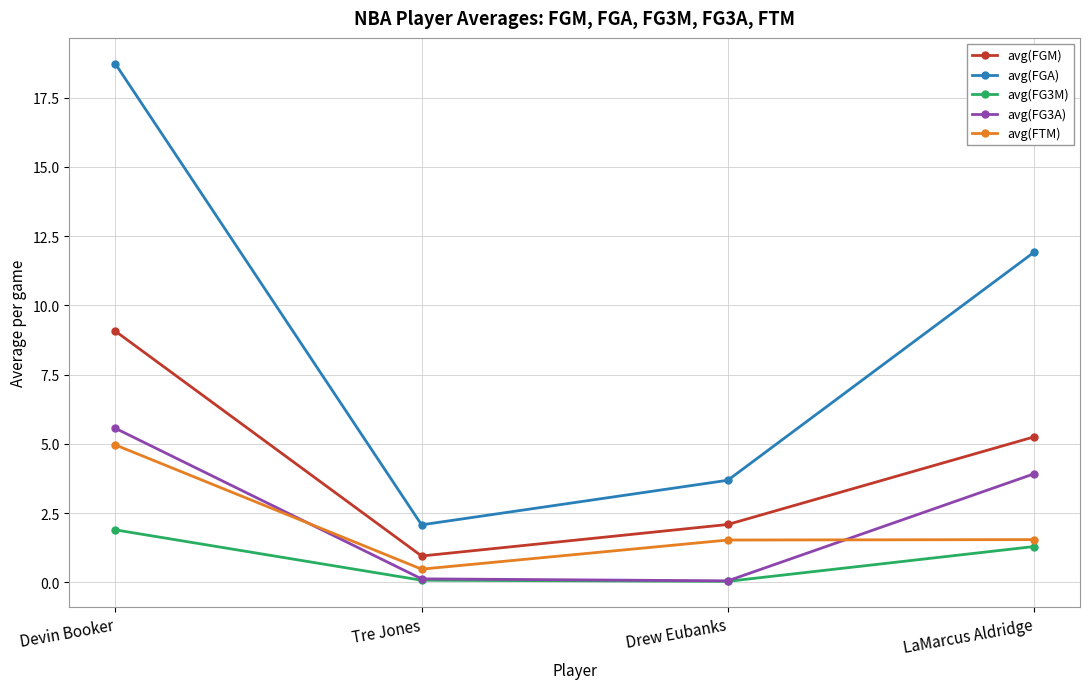

What value does the avg(FTM) series have at LaMarcus Aldridge?

1.5